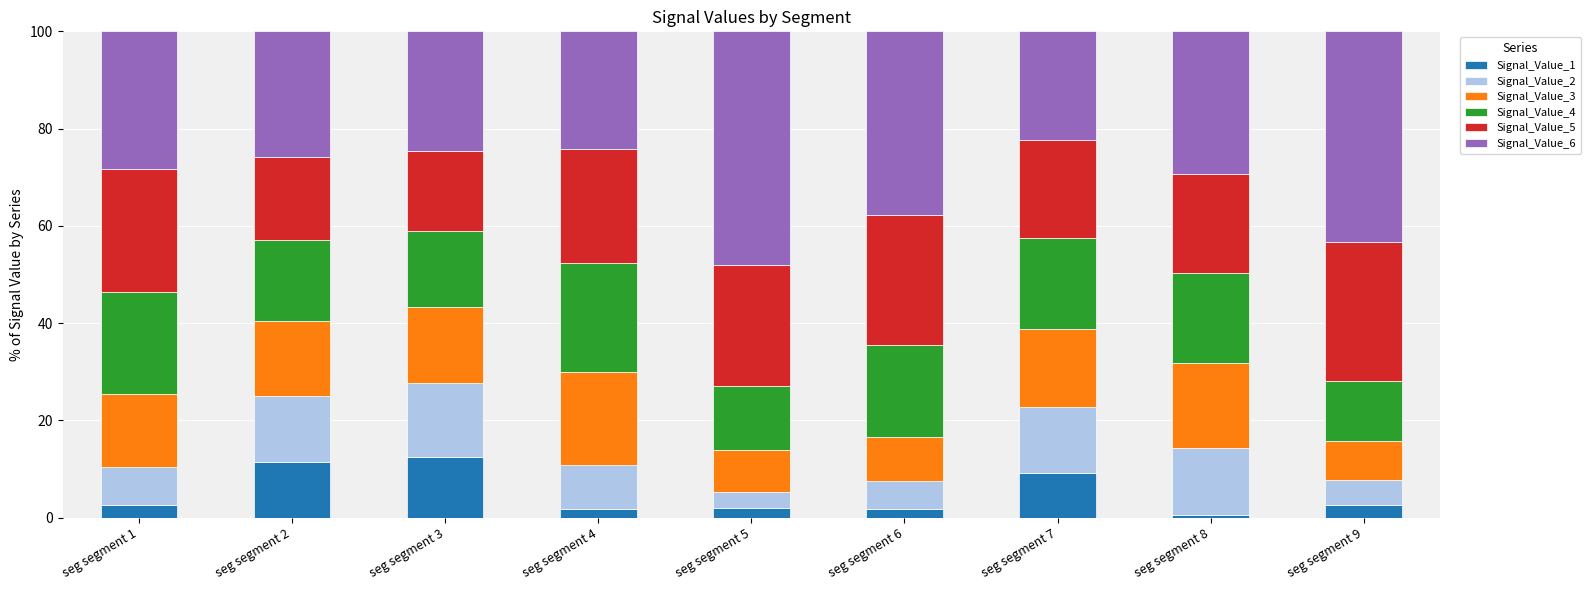

What is the highest value of the Signal_Value_1 series?

12.4